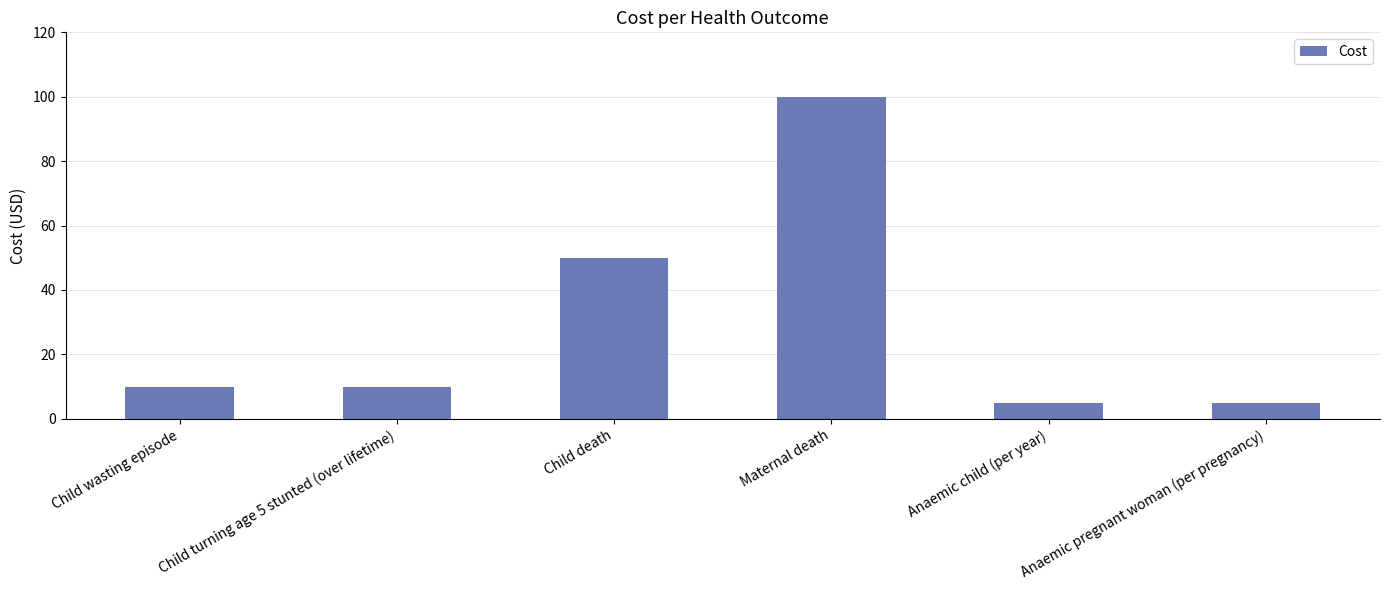

How many series are shown in this chart?

1